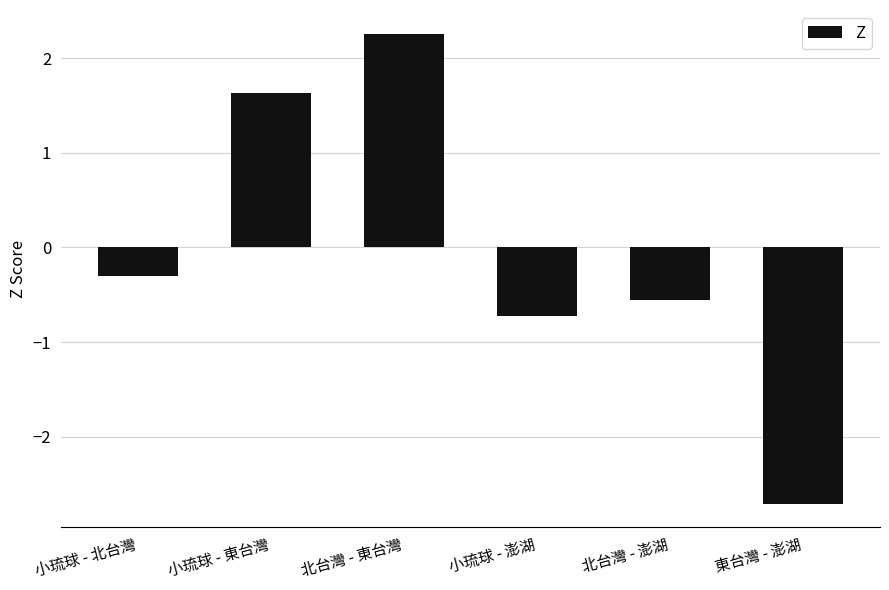

What is the label of the 1st bar from the right?

東台灣 - 澎湖